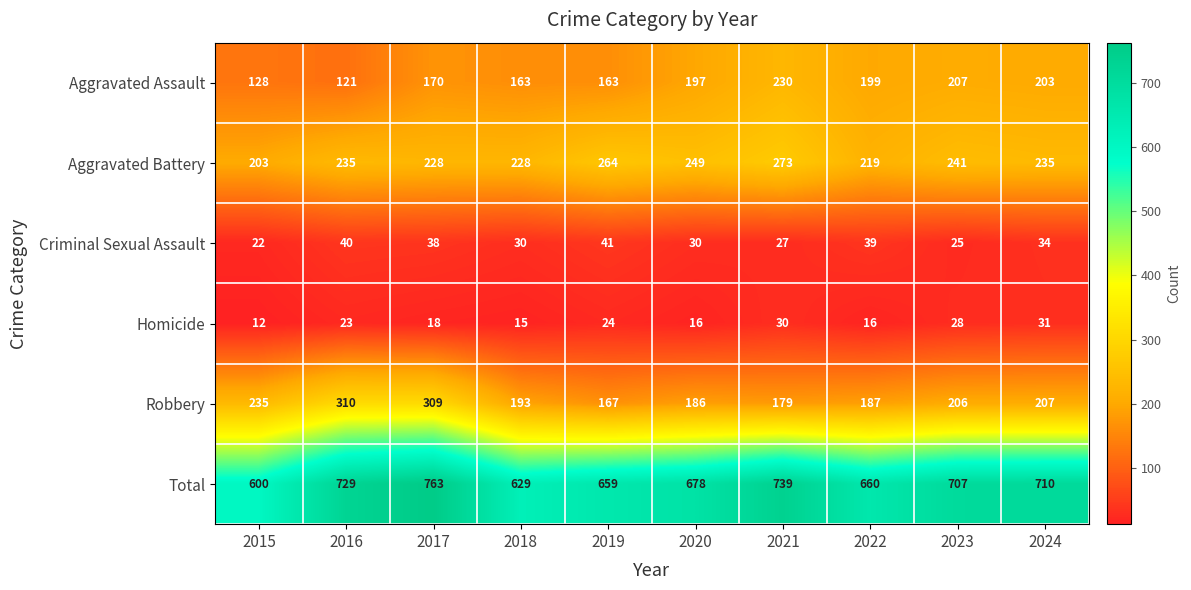

The Aggravated Assault series shows 203 at 2024. True or false?

True